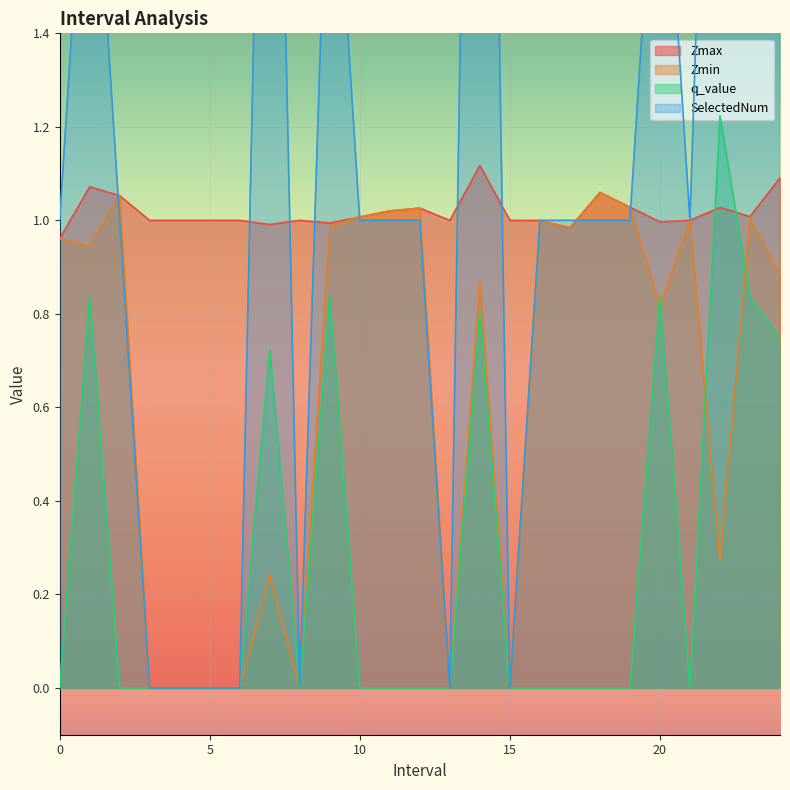

At how many categories does at least one series exceed 2?

4